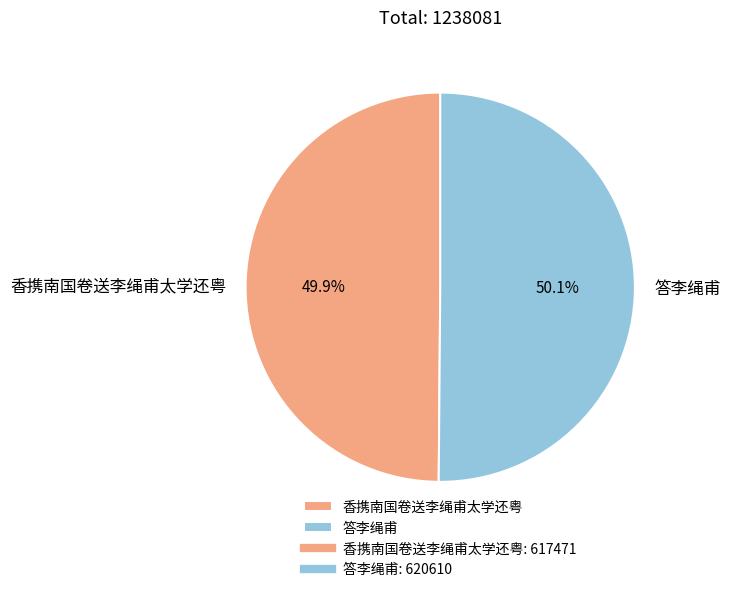

What is the ratio of the value at 香携南国卷送李绳甫太学还粤 to the value at 答李绳甫?

1.0